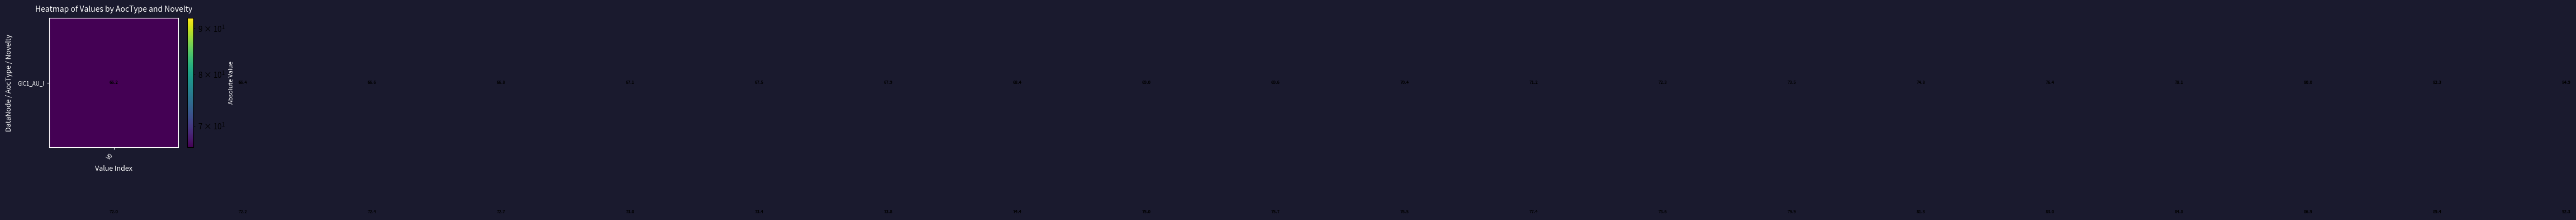

At how many categories does at least one series exceed 80?

6